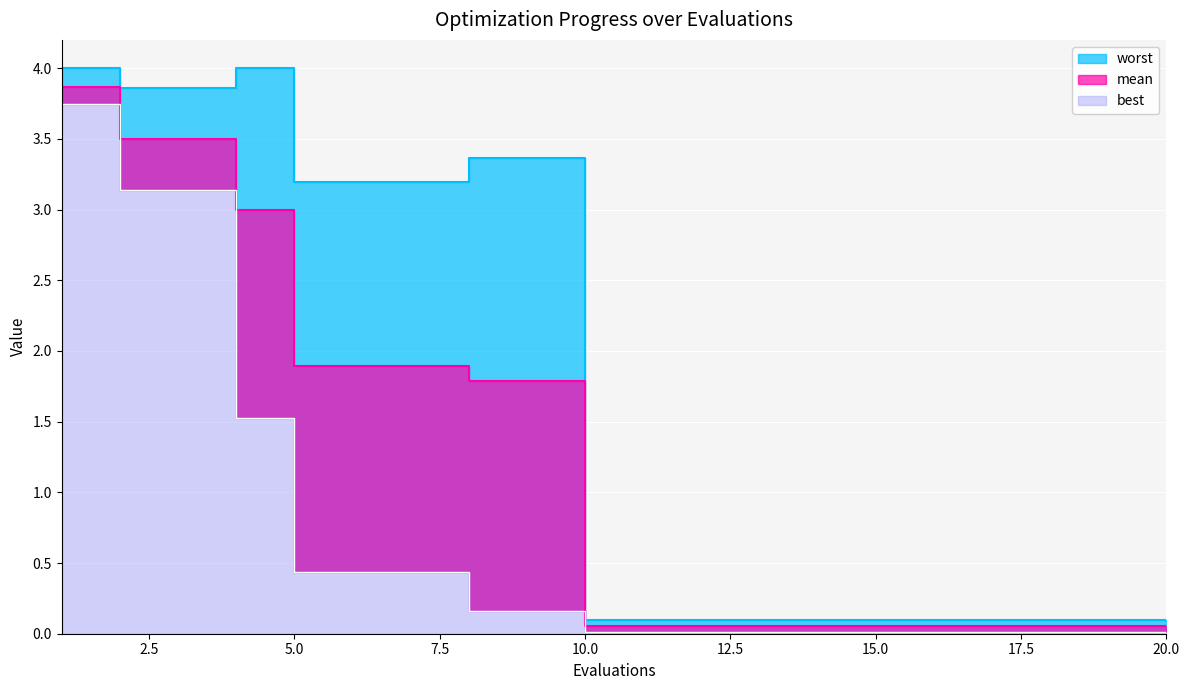

Is it true that best equals 0.0 at 13?

False